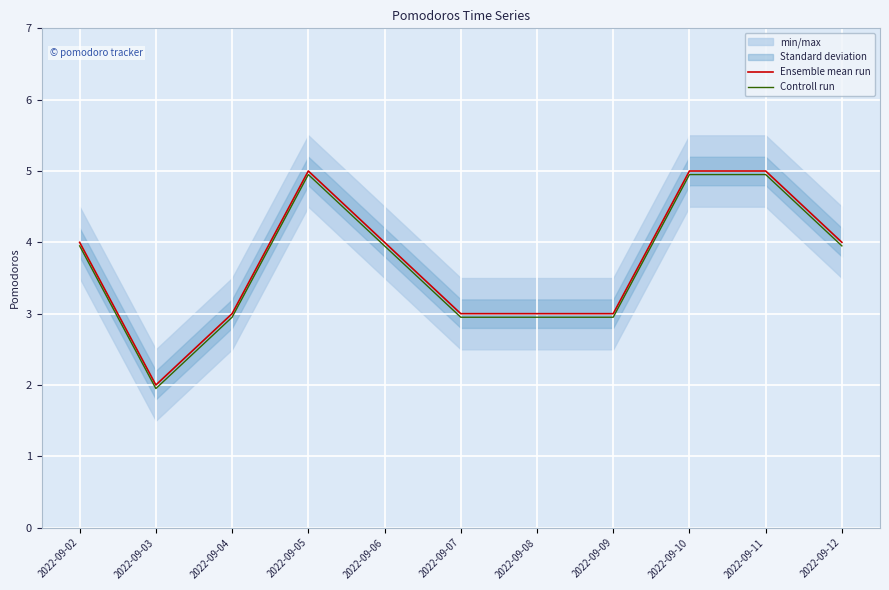

Between 2022-09-02 and 2022-09-09, which is larger?

2022-09-02